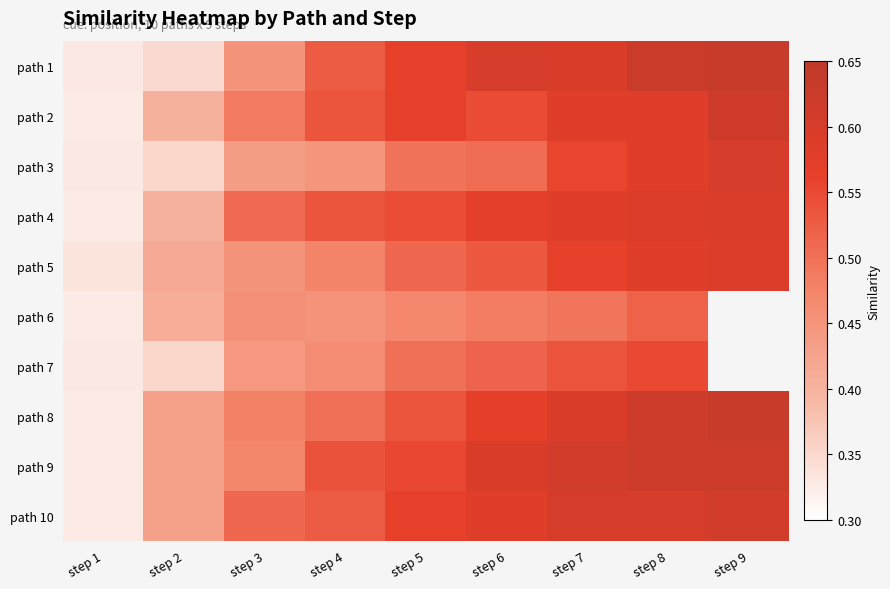

What is the sum of all path 4 values?

4.7